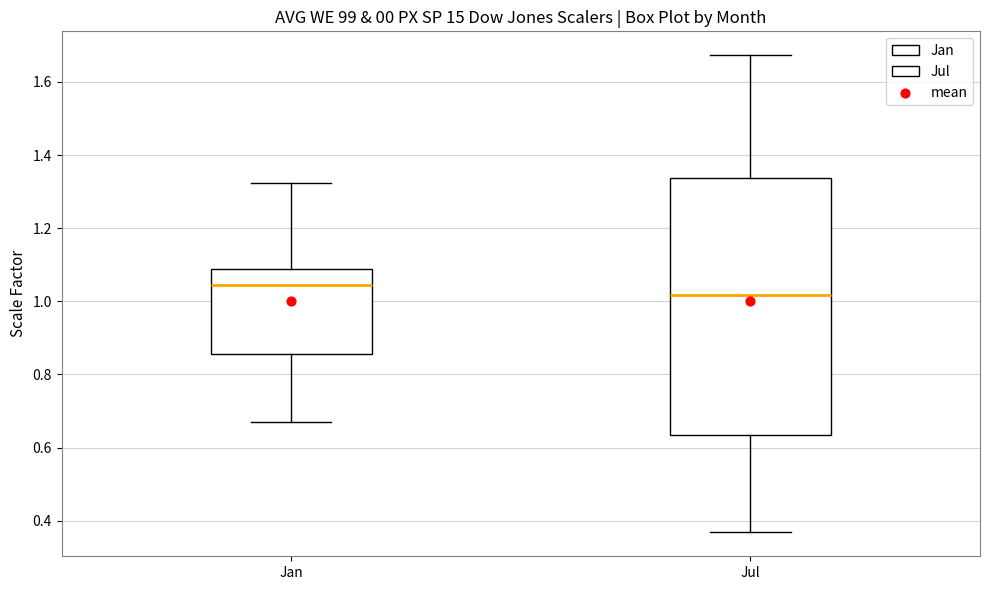

Reading left to right, transcribe this box plot: for each box, give where its median line is, the range the box spans, and where its two whiskers end, as read against the y-axis. The values are not printed on the chart, so give them approximately, as read against the axis.

Jan: median 1.04, box 0.86 to 1.08, whiskers 0.66 to 1.32
Jul: median 1.02, box 0.64 to 1.34, whiskers 0.36 to 1.68